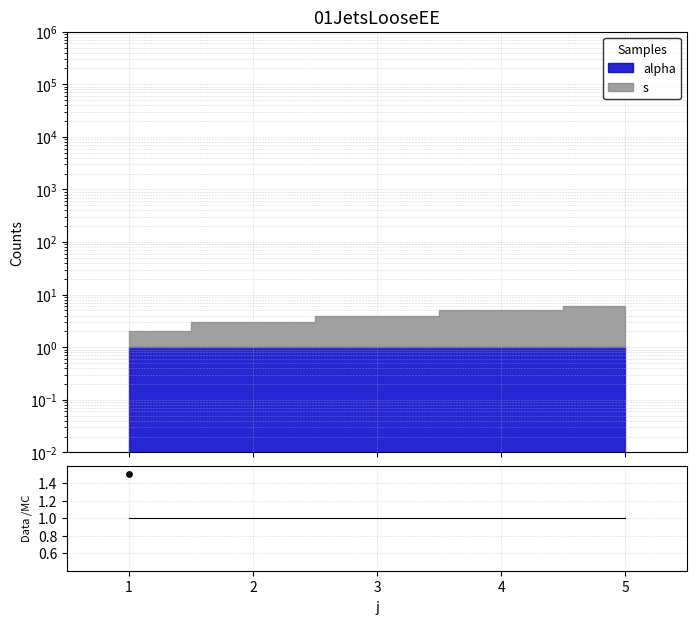

Between 3 and 5, which is larger?

5